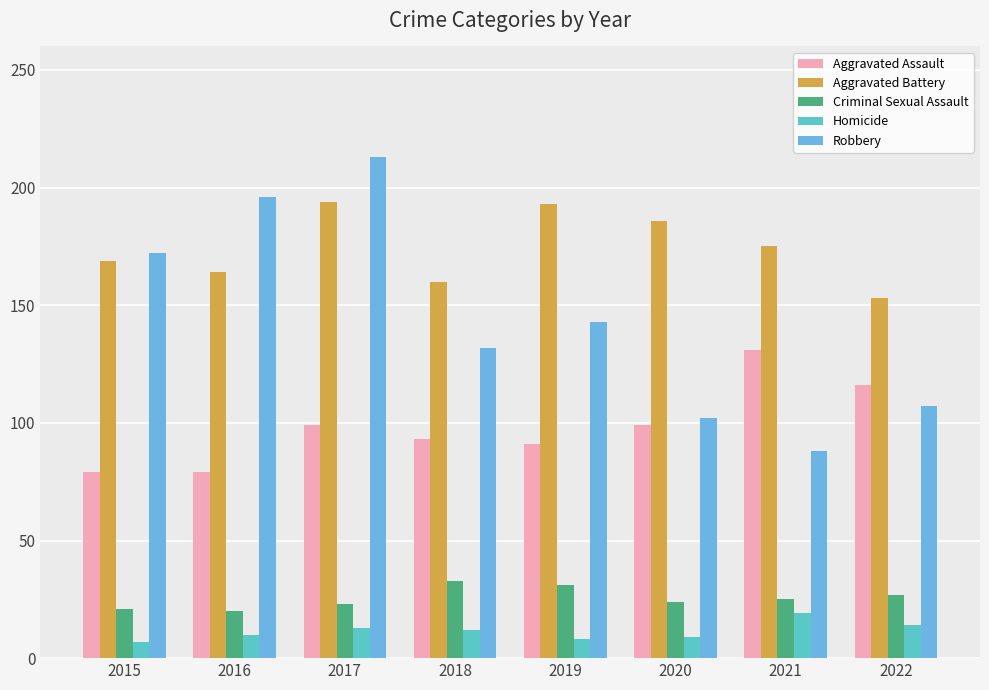

At how many categories does at least one series exceed 118?

8